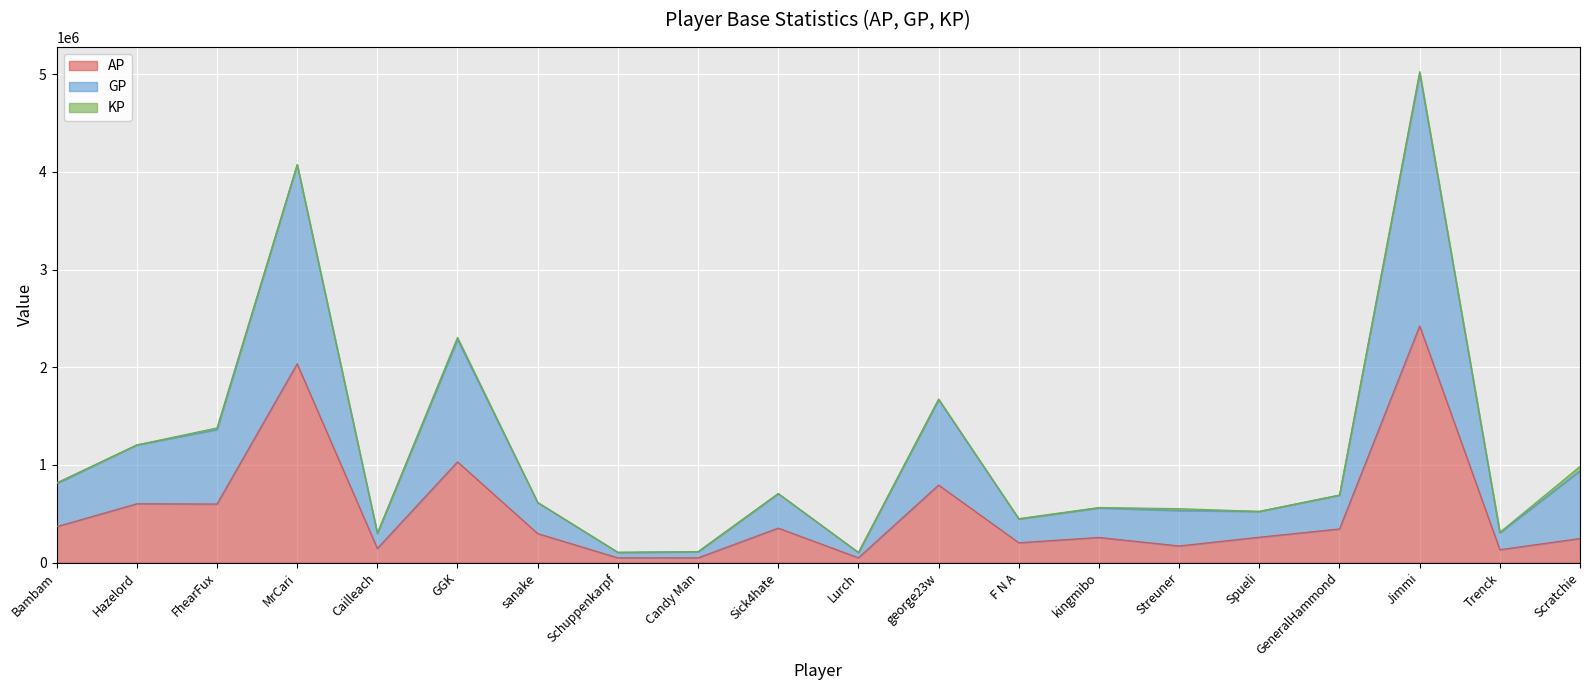

What is the highest value of the AP series?

2424348.0